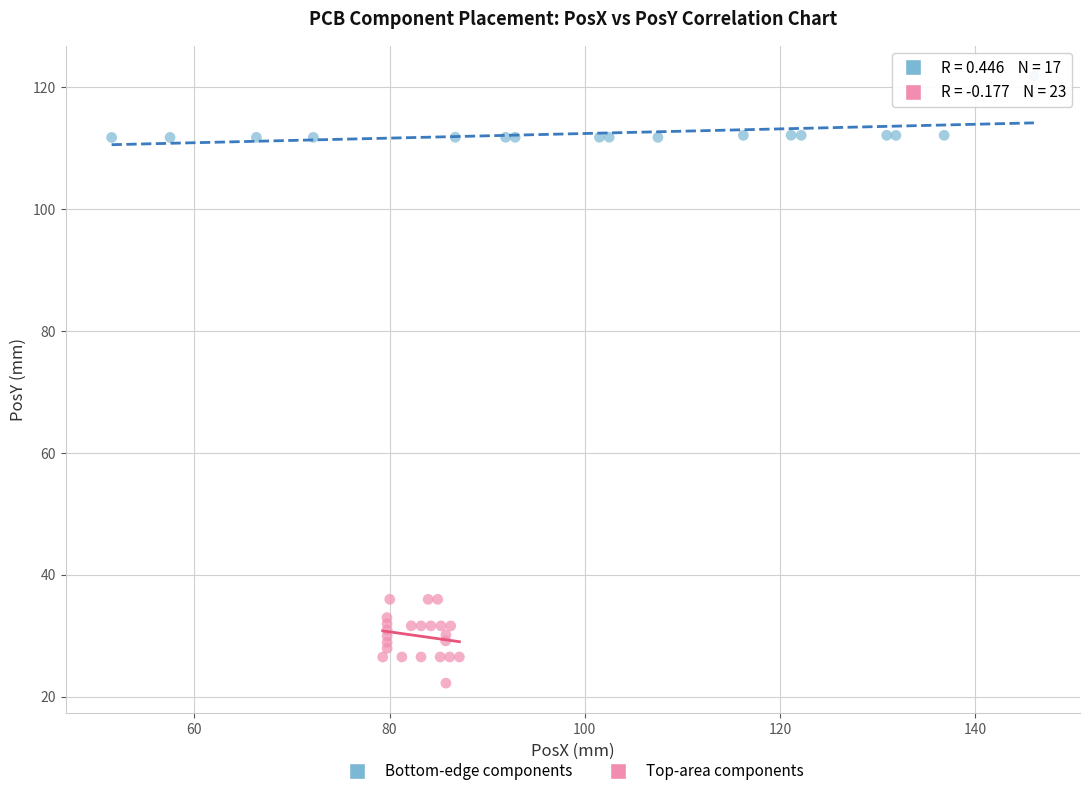

Which series contains the highest Y value?

Bottom-edge components